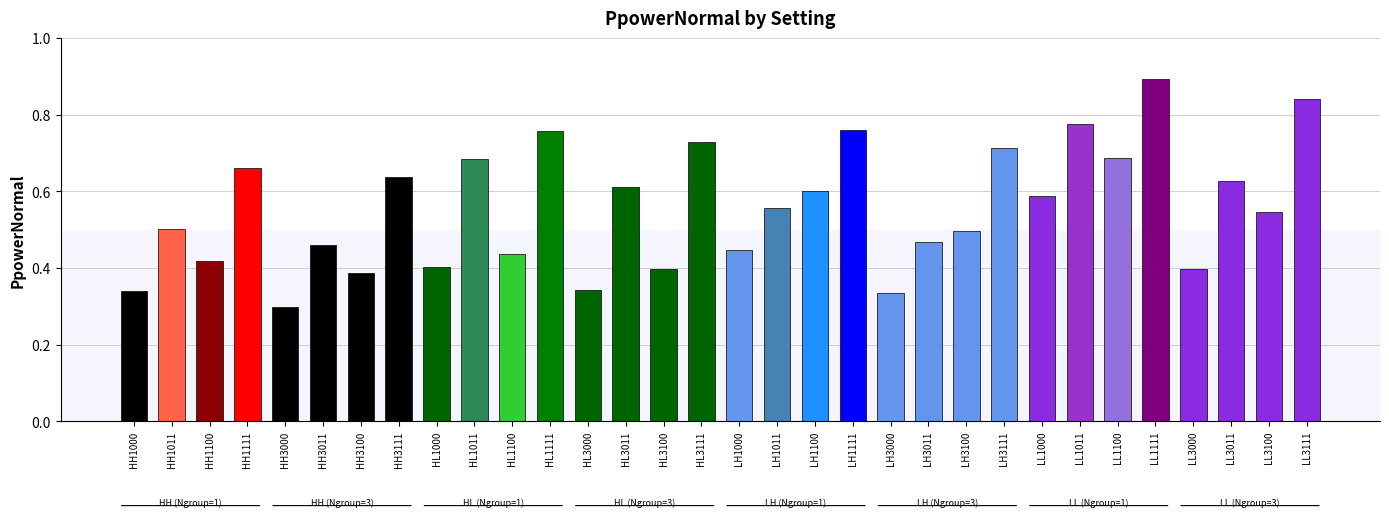

What is the sum of all values?

17.8